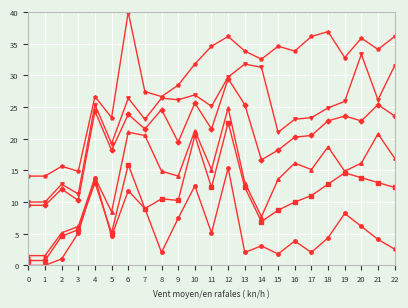

What is the maximum value shown in the chart?

40.0